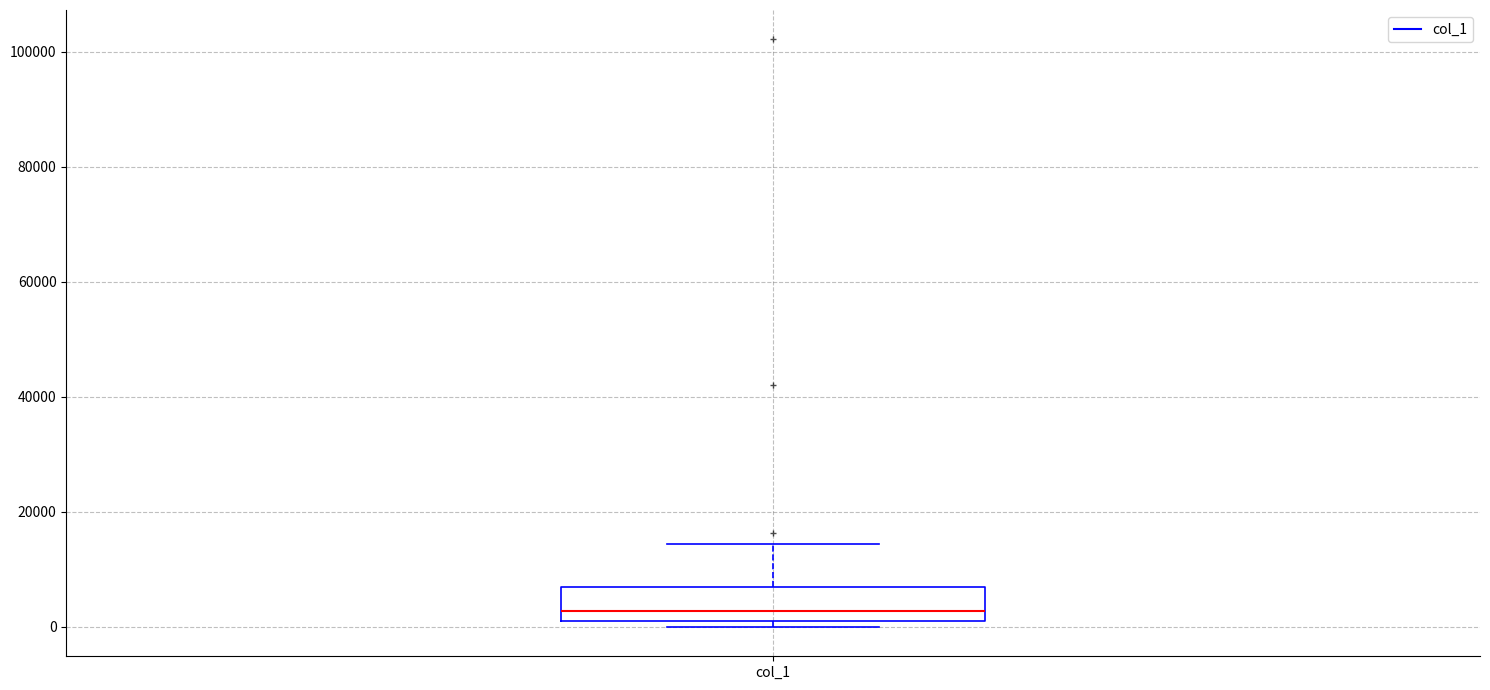

Where does the upper whisker of the box for col_1 end on the y-axis? The values are not printed on the chart, so give them approximately, as read against the axis.

14000